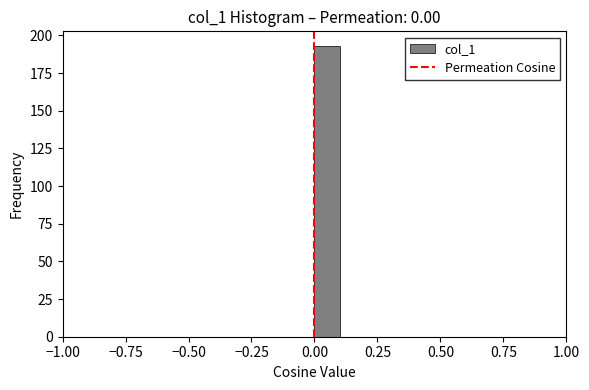

Around what value on the x-axis is the tallest bar? Give the approximate position of its centre, as read against the axis.

0.05